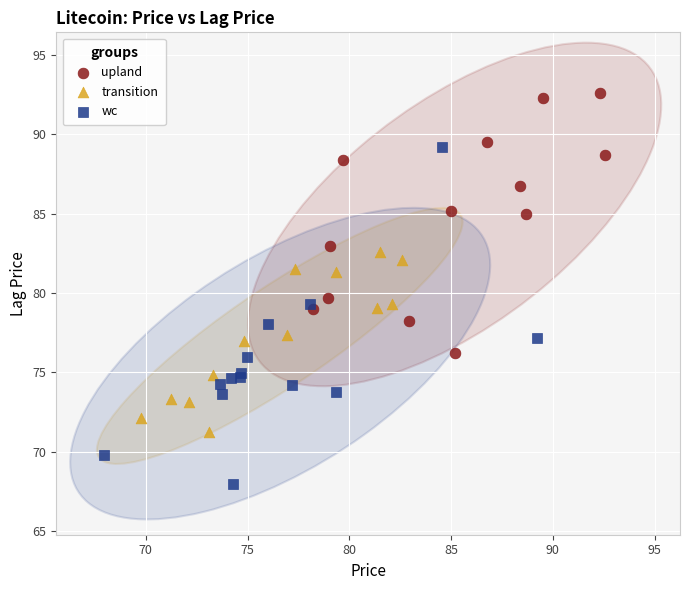

Which series contains the lowest Y value?

wc